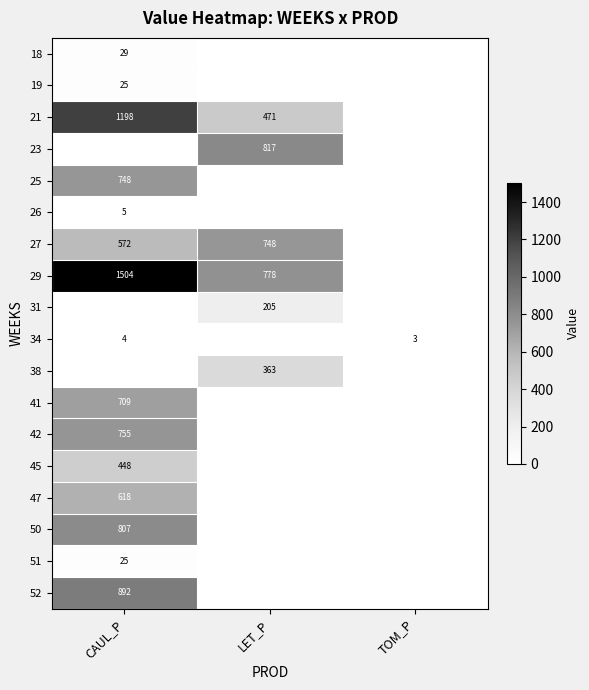

The 19 series shows 25 at CAUL_P. True or false?

True